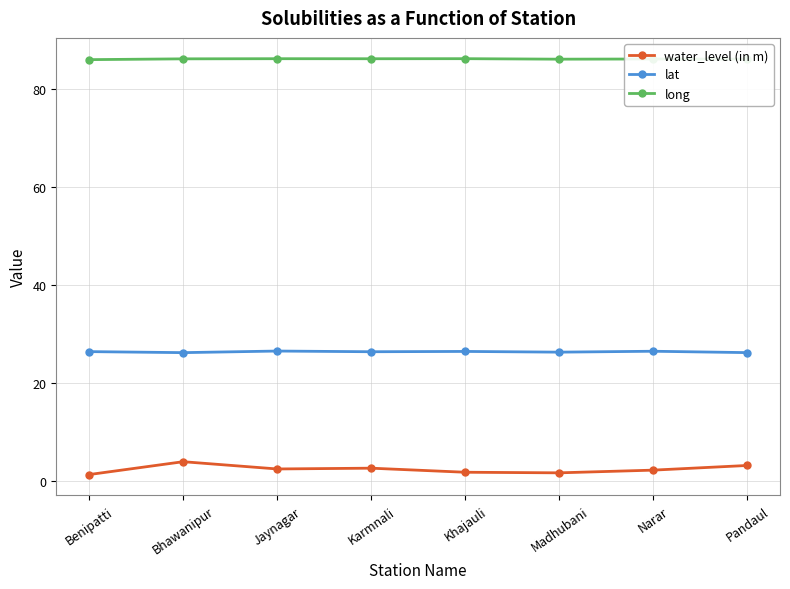

What position from the left is Benipatti?

1